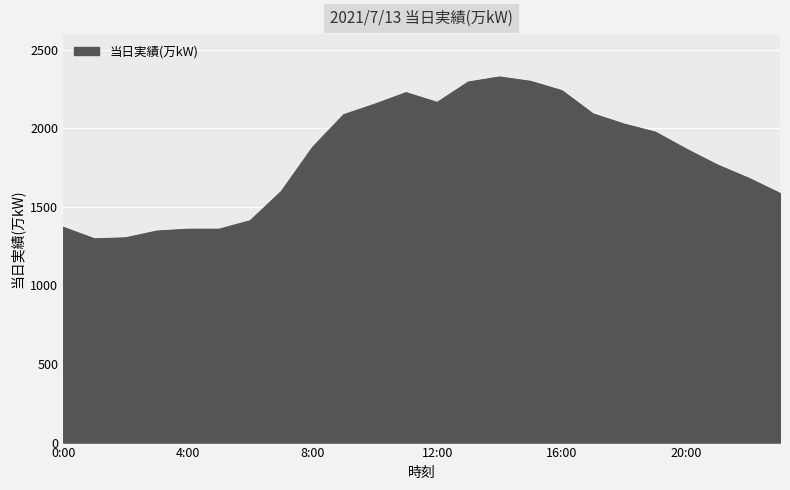

What is the smallest value displayed?

1297